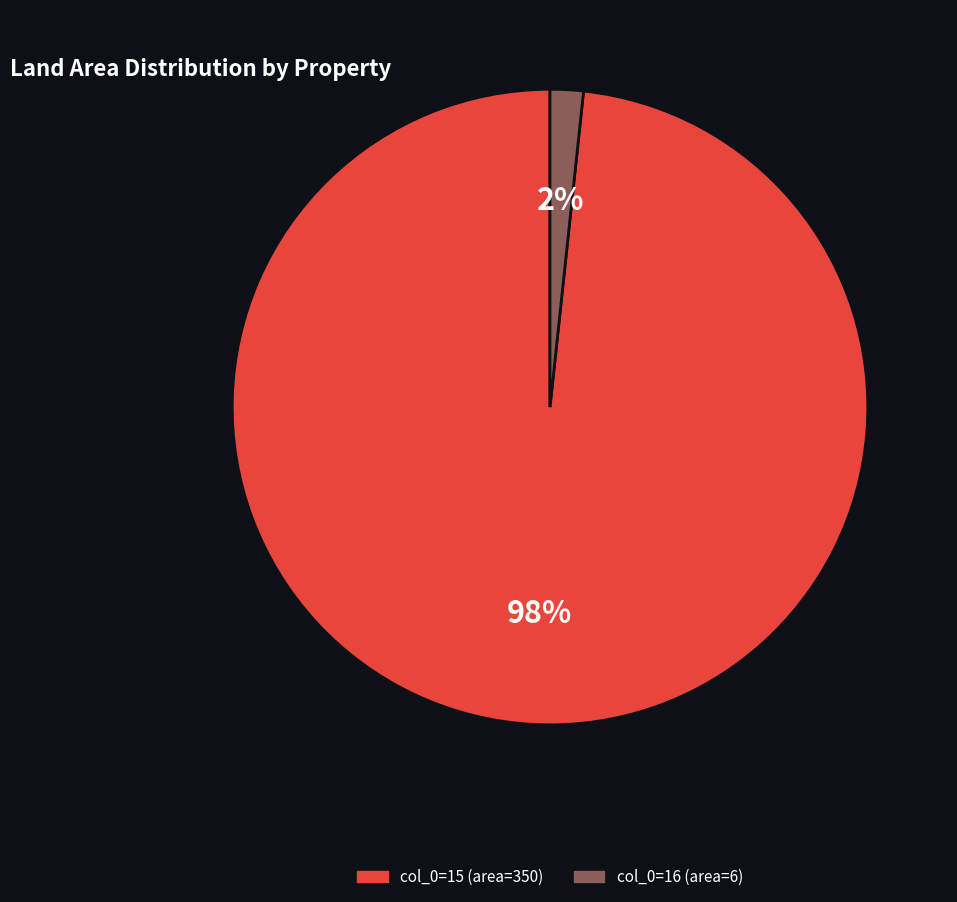

Count the number of slices in the pie.

2